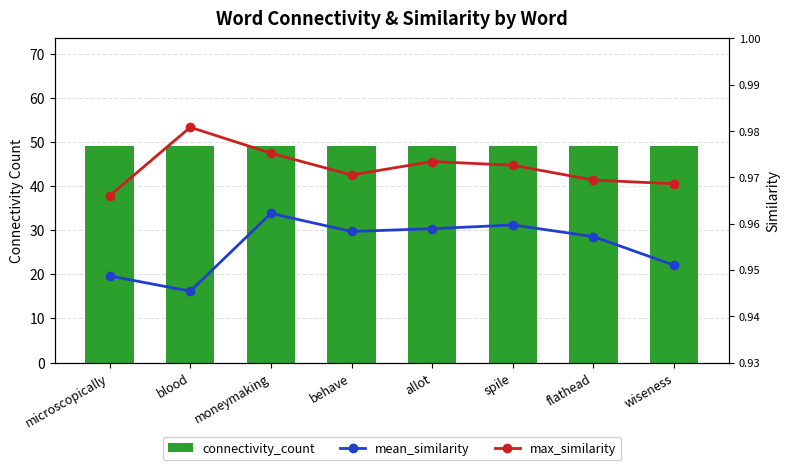

What is the label of the 1st bar from the right?

wiseness